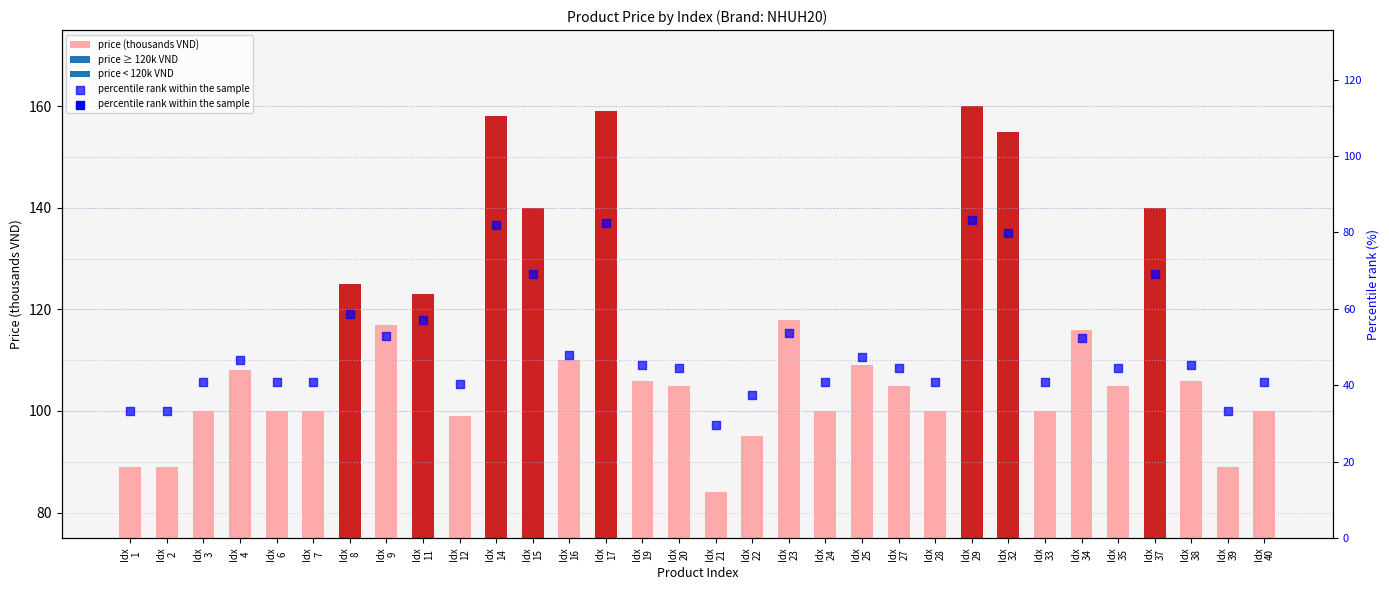

Is the value of price (thousands VND) at Idx
28 greater than the value of percentile rank within the sample at Idx
12?

Yes